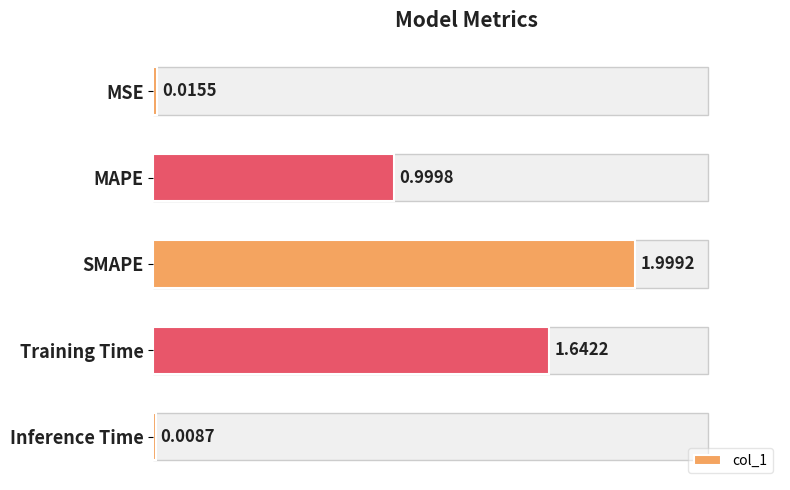

Which label corresponds to the largest value in the chart?

SMAPE